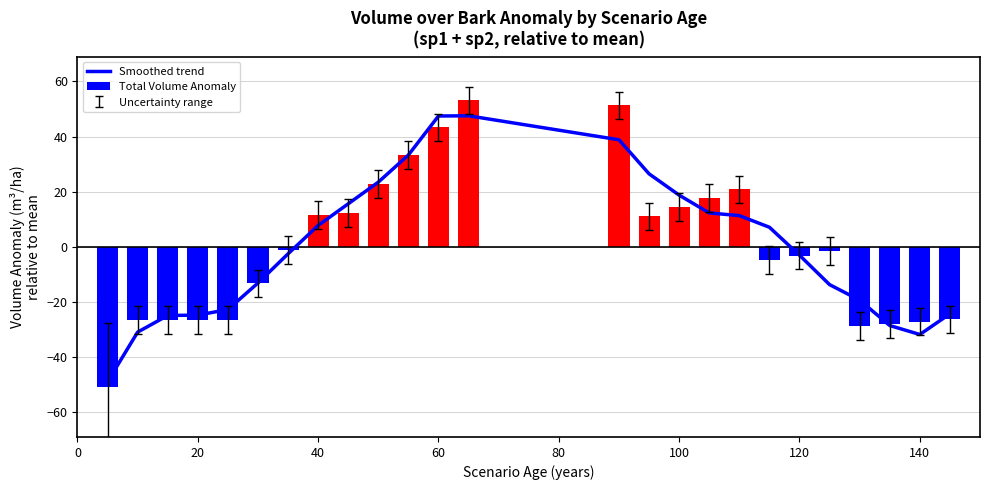

What is the difference between the second highest and second lowest values in the Total Volume Anomaly series?

80.1